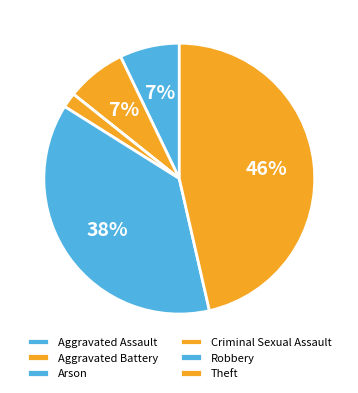

What percentage is NOT represented by Theft?

53.6%